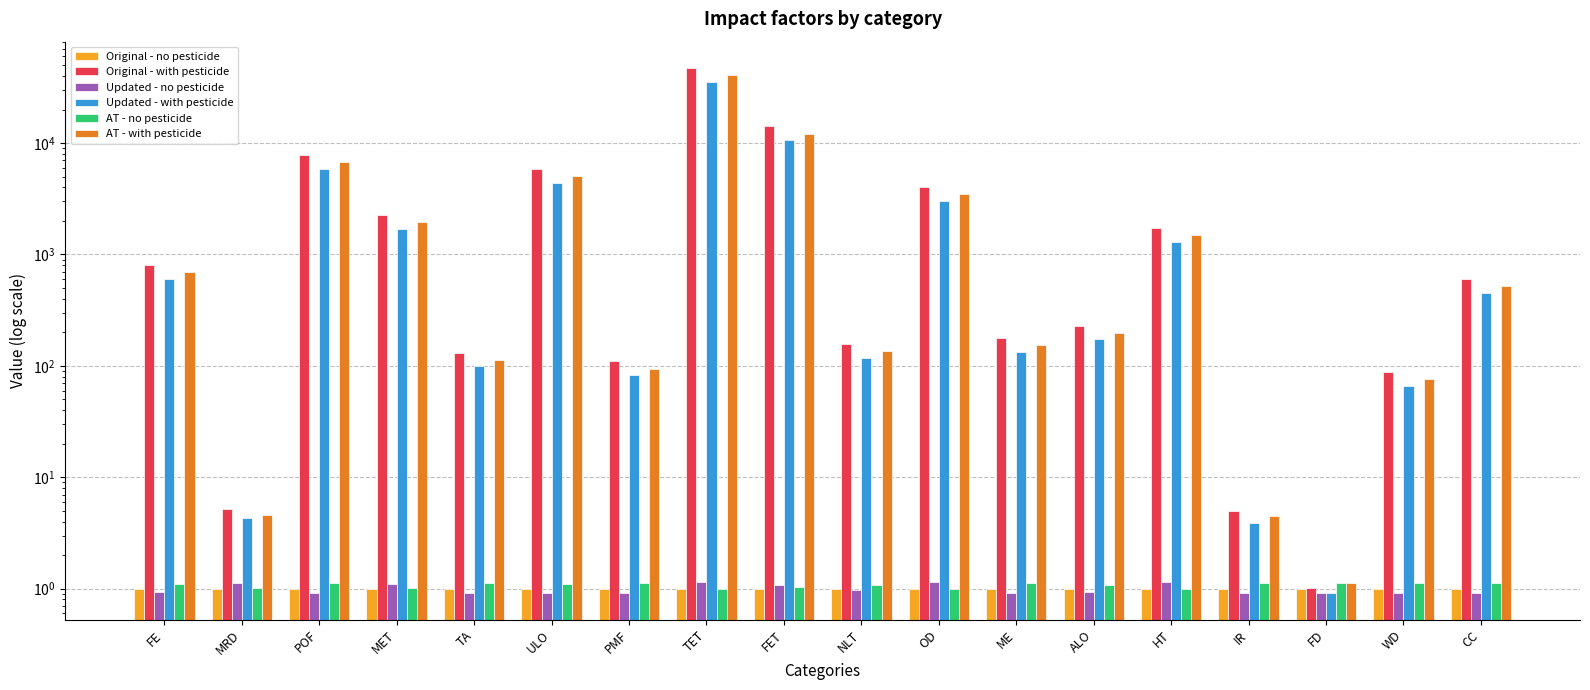

Is the value of AT - with pesticide at FE greater than the value of Original - with pesticide at NLT?

Yes